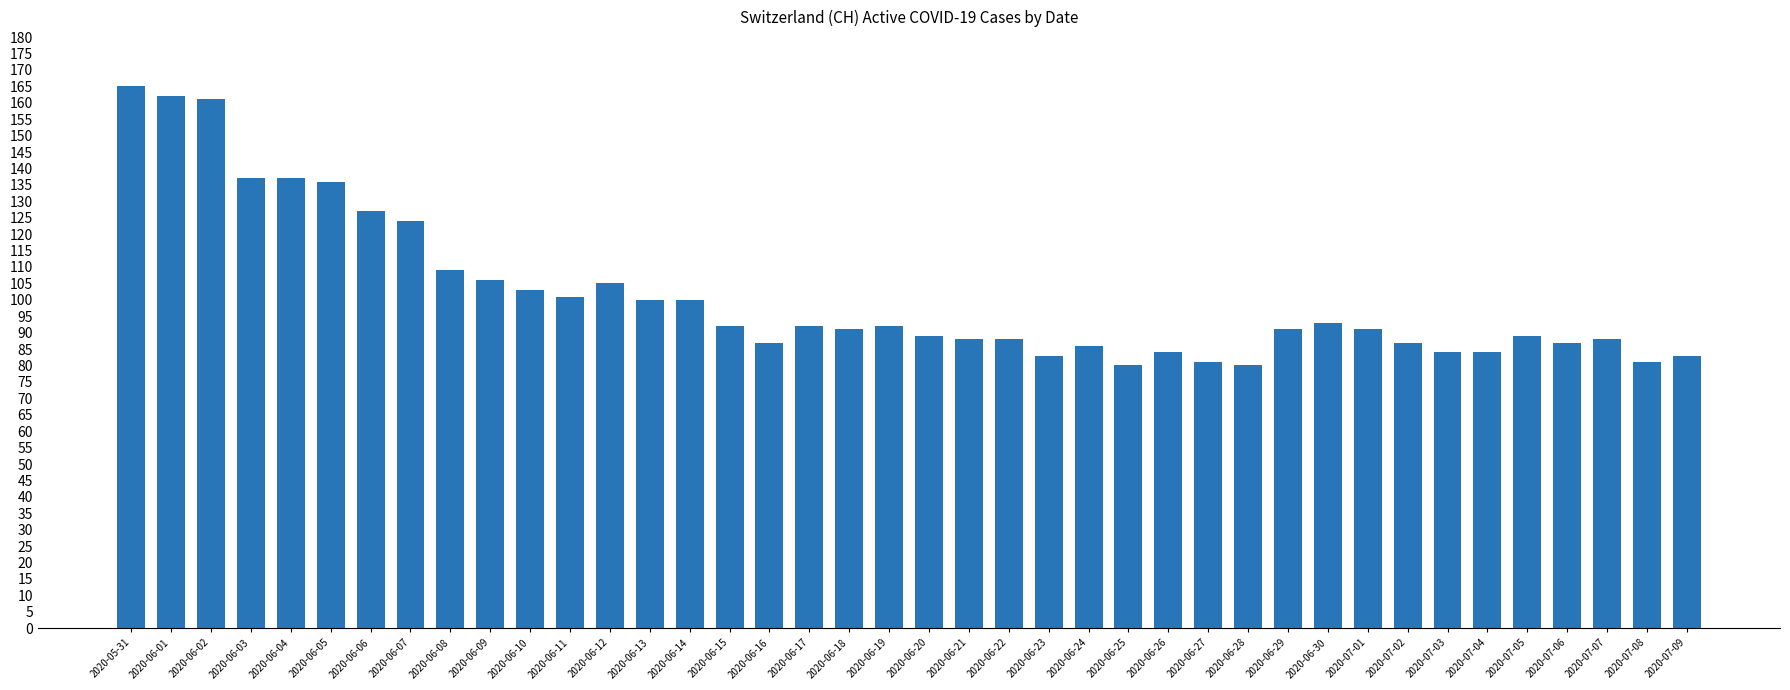

The value at 2020-06-04 is 137. True or false?

True